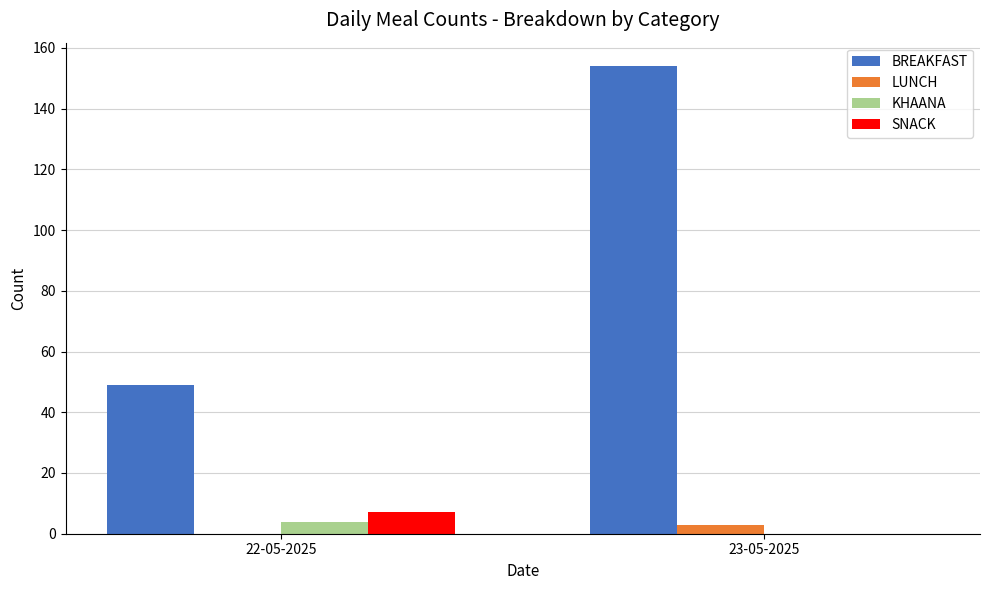

The value of BREAKFAST at 22-05-2025 is 49. True or false?

True